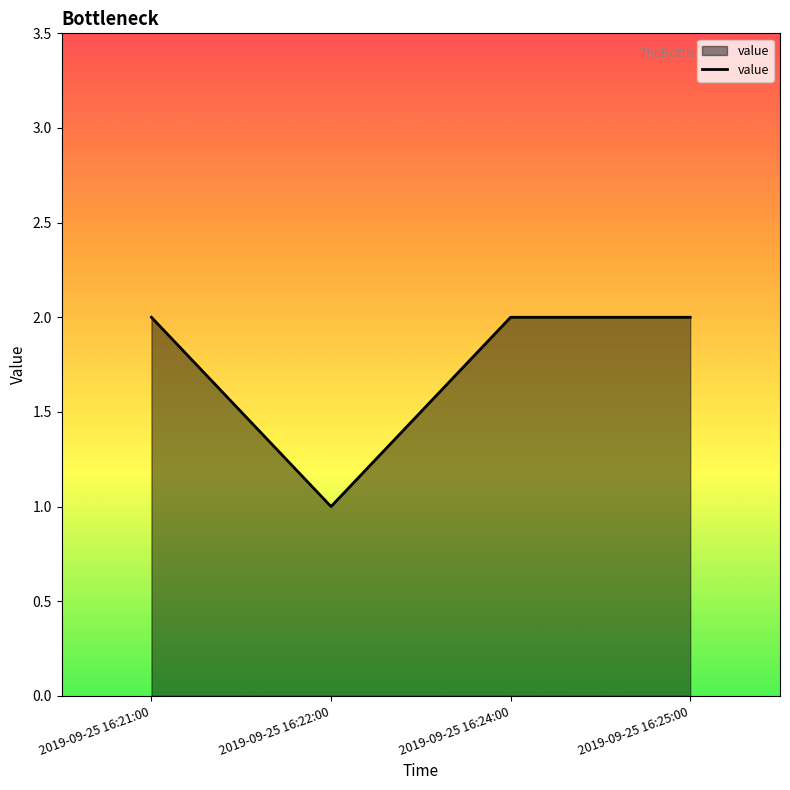

What is the ratio of the value at 2019-09-25 16:22:00 to the value at 2019-09-25 16:21:00?

0.5